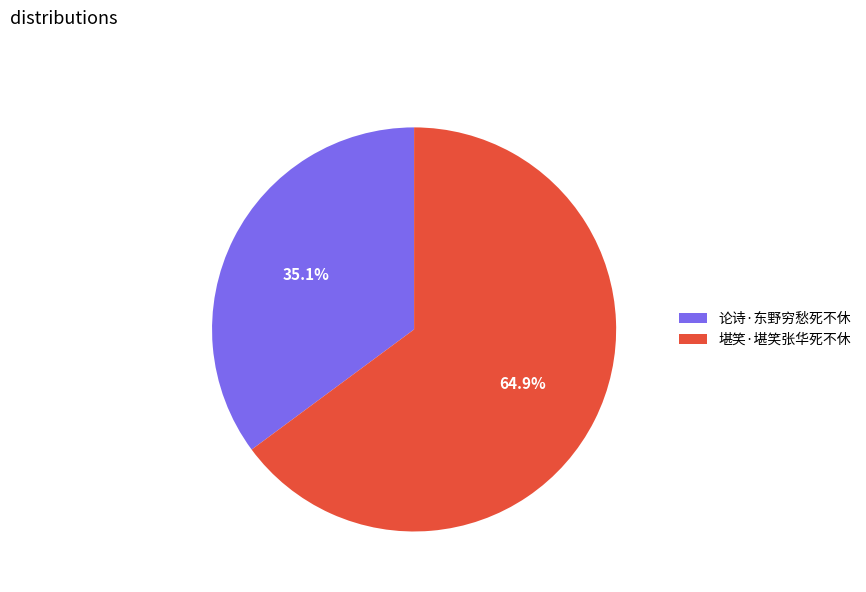

Rank the categories by value from highest to lowest.

堪笑·堪笑张华死不休, 论诗·东野穷愁死不休